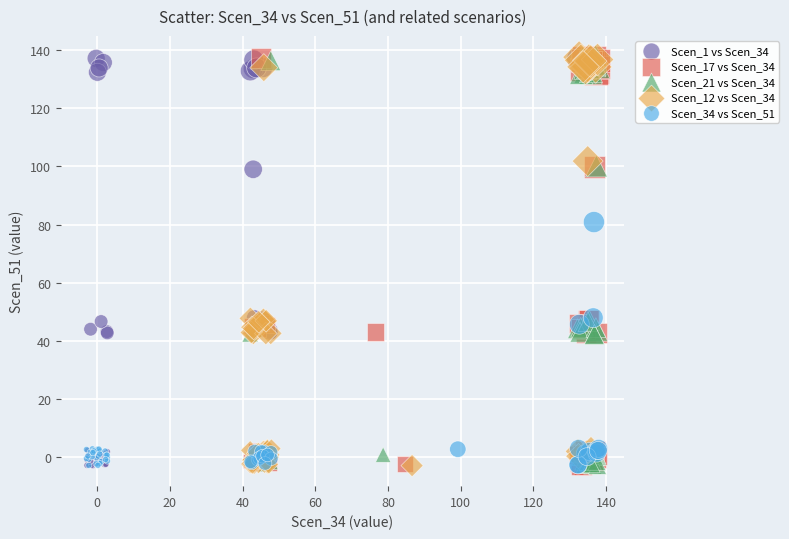

What are all the series names shown in the legend?

Scen_1 vs Scen_34, Scen_17 vs Scen_34, Scen_21 vs Scen_34, Scen_12 vs Scen_34, Scen_34 vs Scen_51